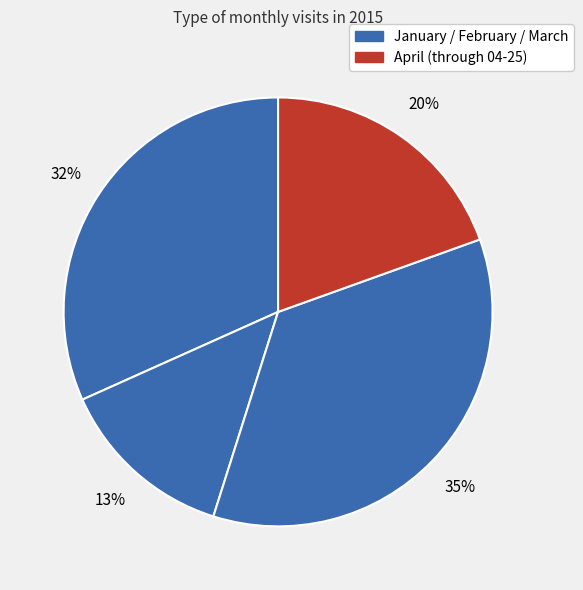

Which slice is the largest?

March